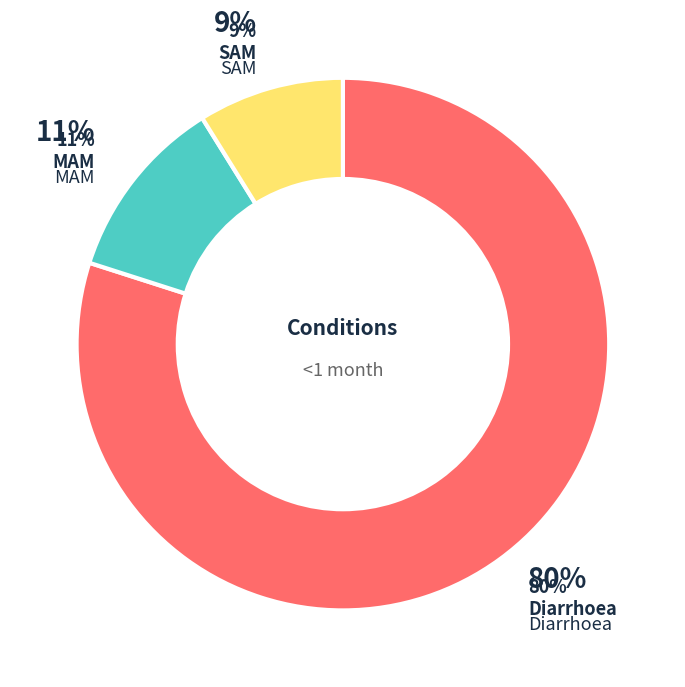

Is there a majority slice in this chart?

Yes